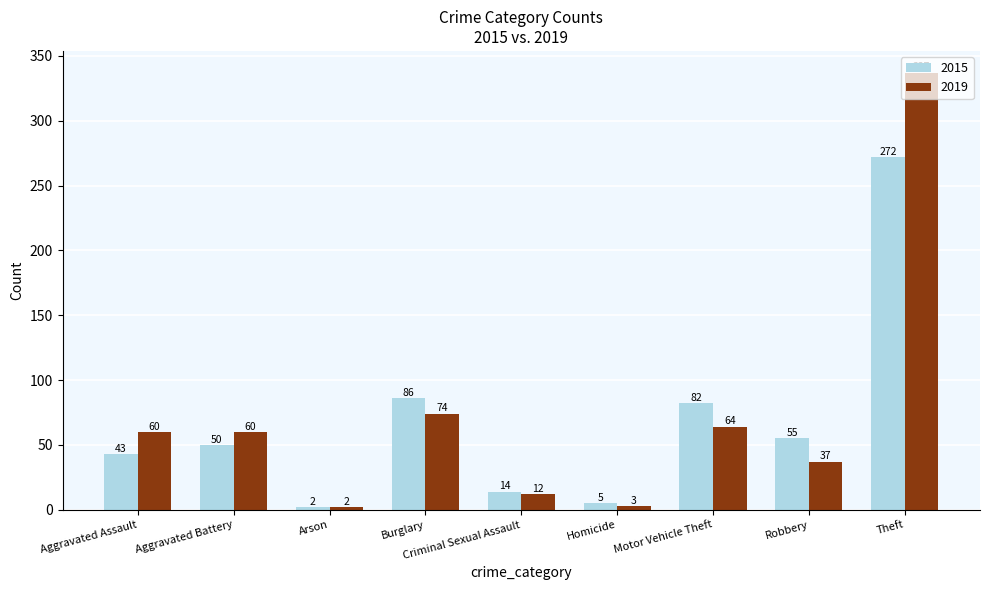

Which series has the widest spread of values?

2019